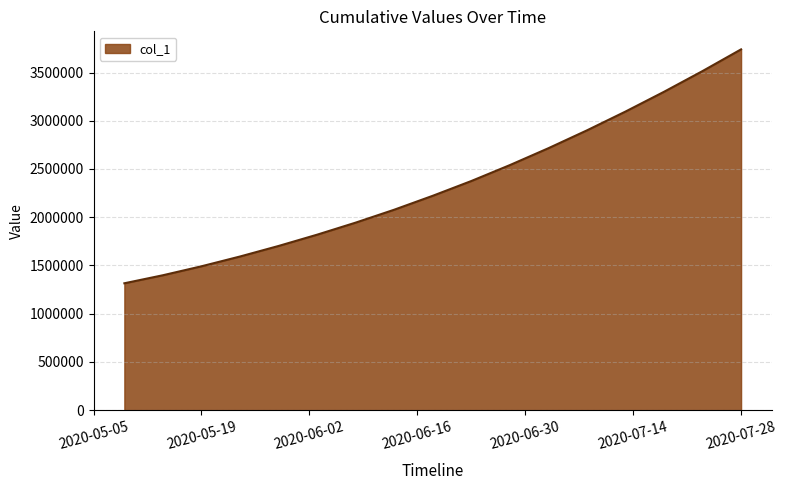

What is the maximum value shown in the chart?

3740000.0